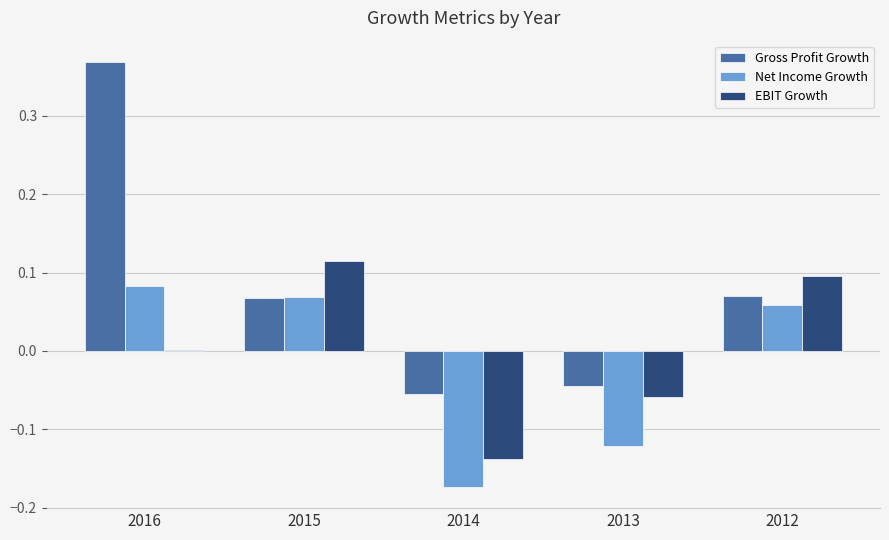

Where is EBIT Growth nearest to the value 0?

2016